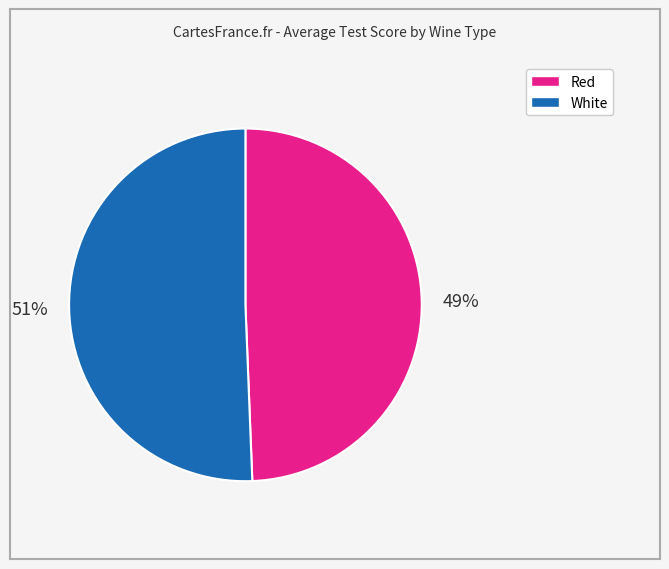

Is there any slice that represents more than half of the pie?

Yes